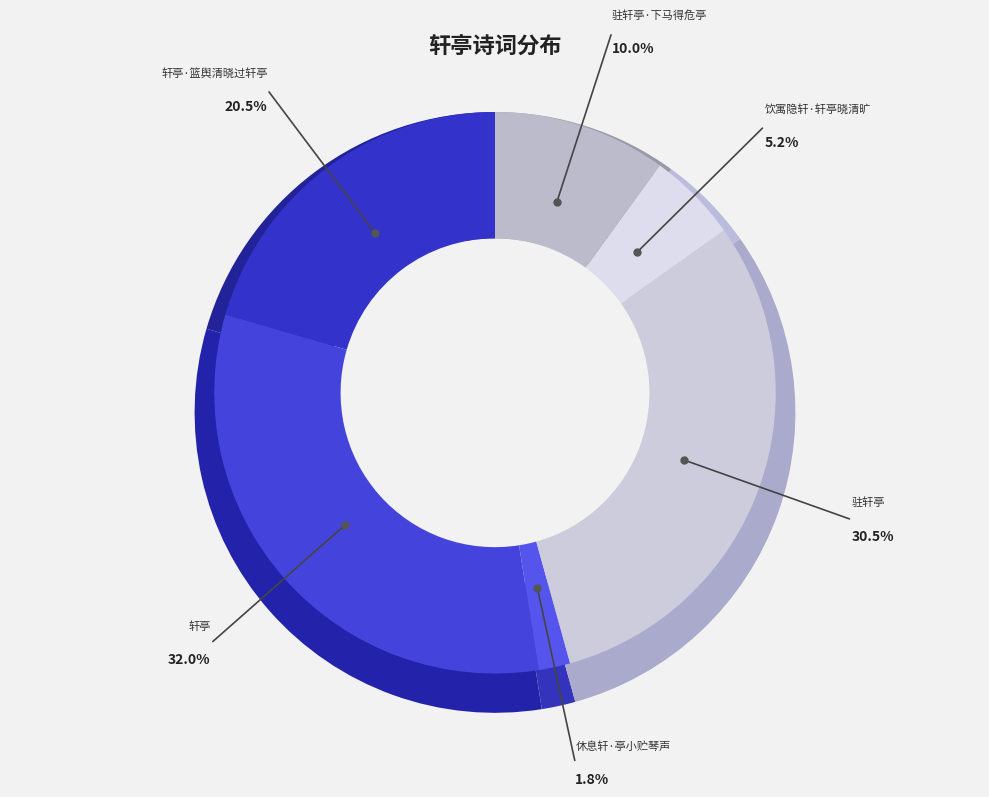

Does 驻轩亭·下马得危亭 account for over 50% of the chart?

No